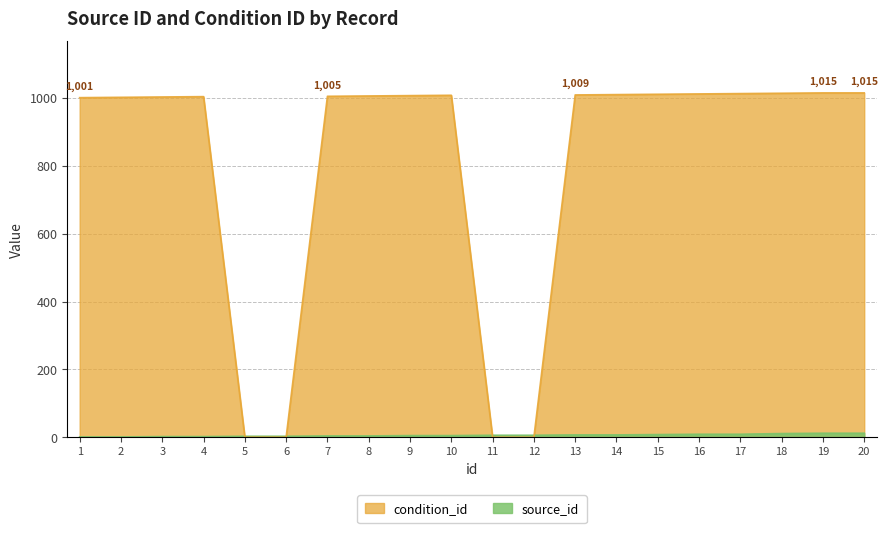

What is the value of the condition_id point at the 9th from the left?

1007